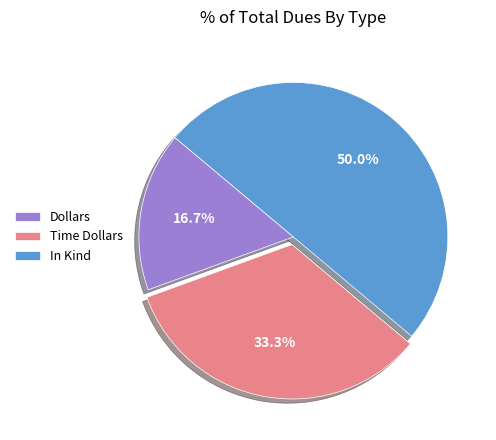

Does Dollars represent more than half of the total?

No